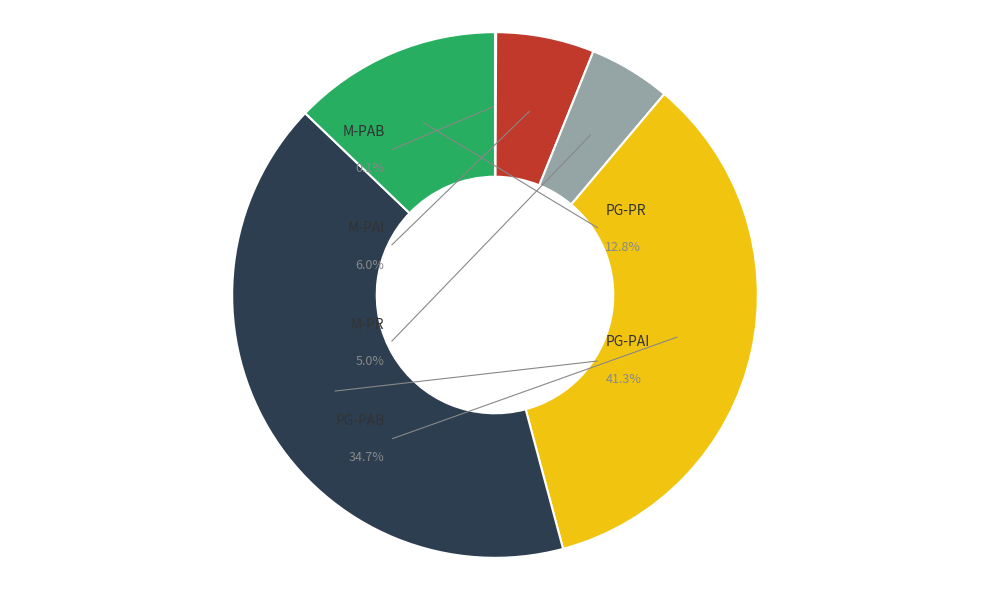

To the nearest percent, what is the combined percentage of M-PAB and PG-PR?

13%